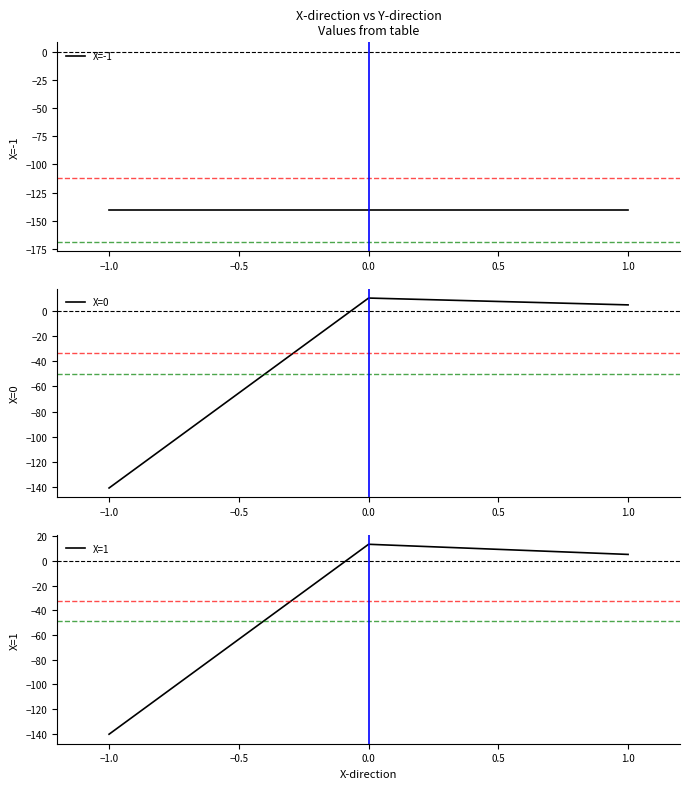

What is the maximum value for X=0?

9.9